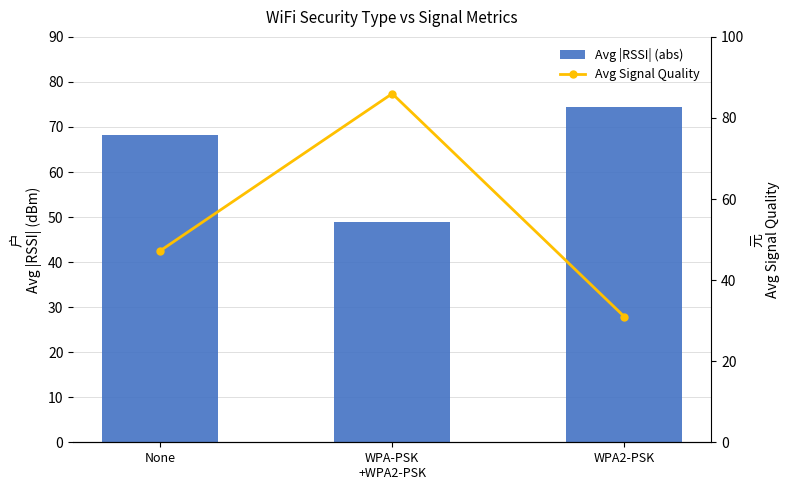

Which series has the largest total across all categories?

Avg RSSI (abs)